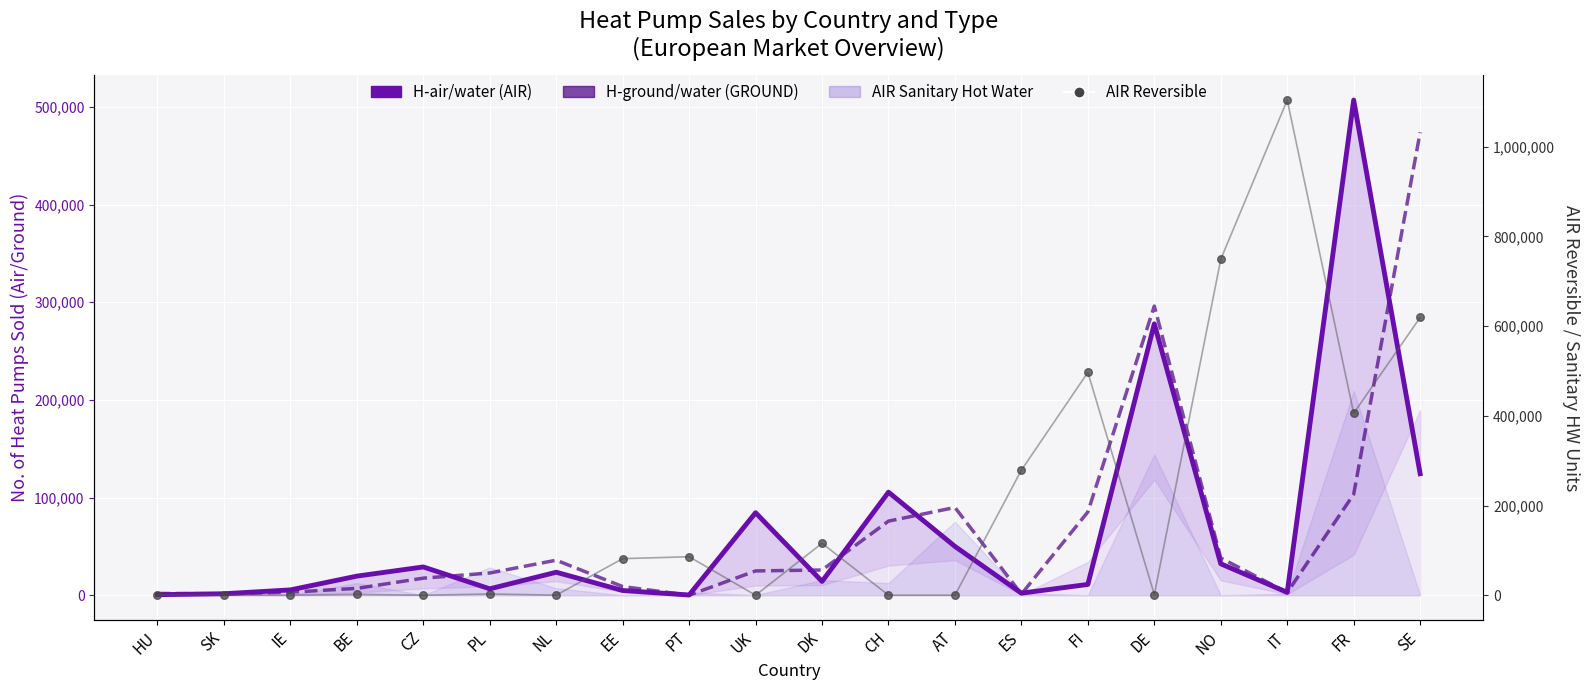

What is the total value across all series at DK?

155691.0